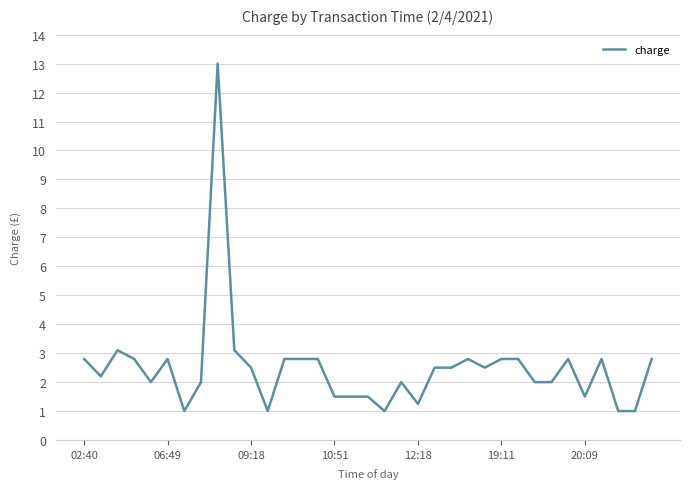

What is the difference between the maximum and minimum values?

12.0